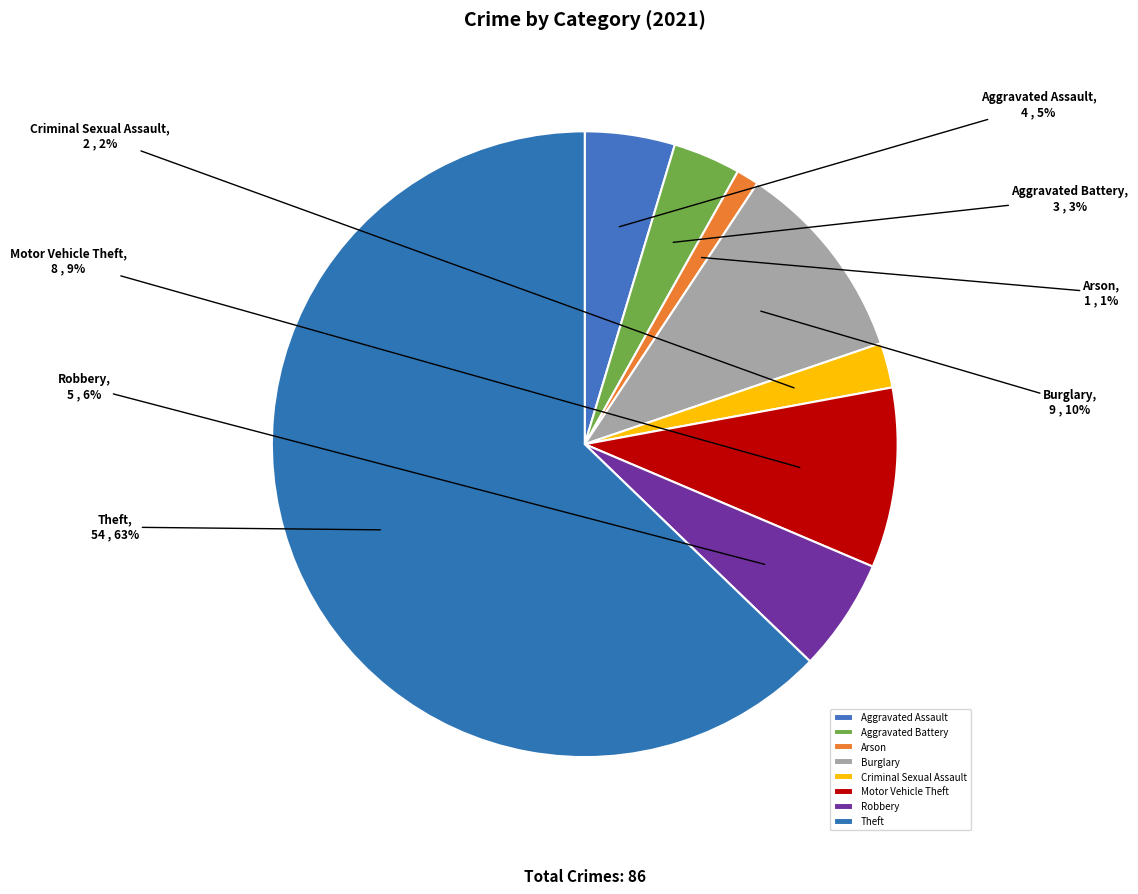

Which has a higher value, Burglary or Aggravated Assault?

Burglary